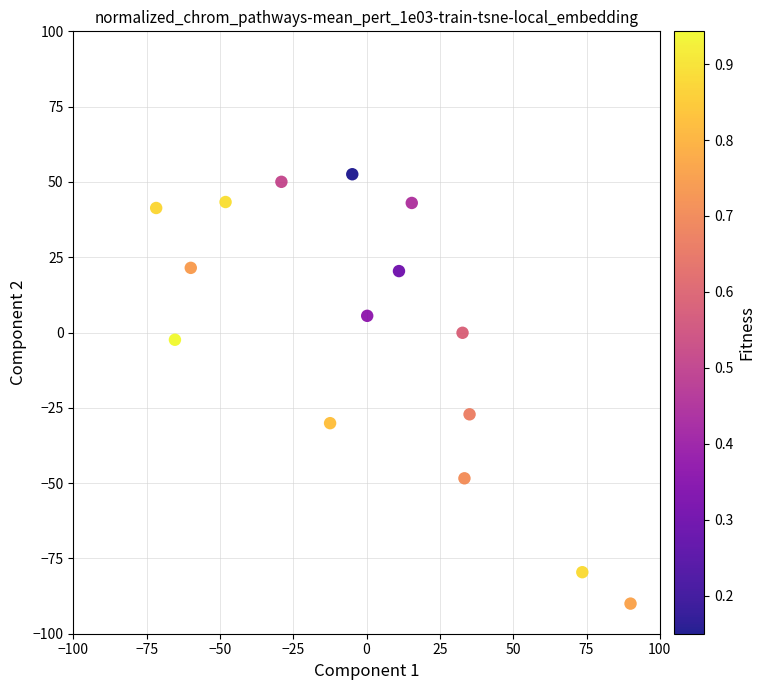

What Y value in the scatter plot is closest to -18?

-27.2